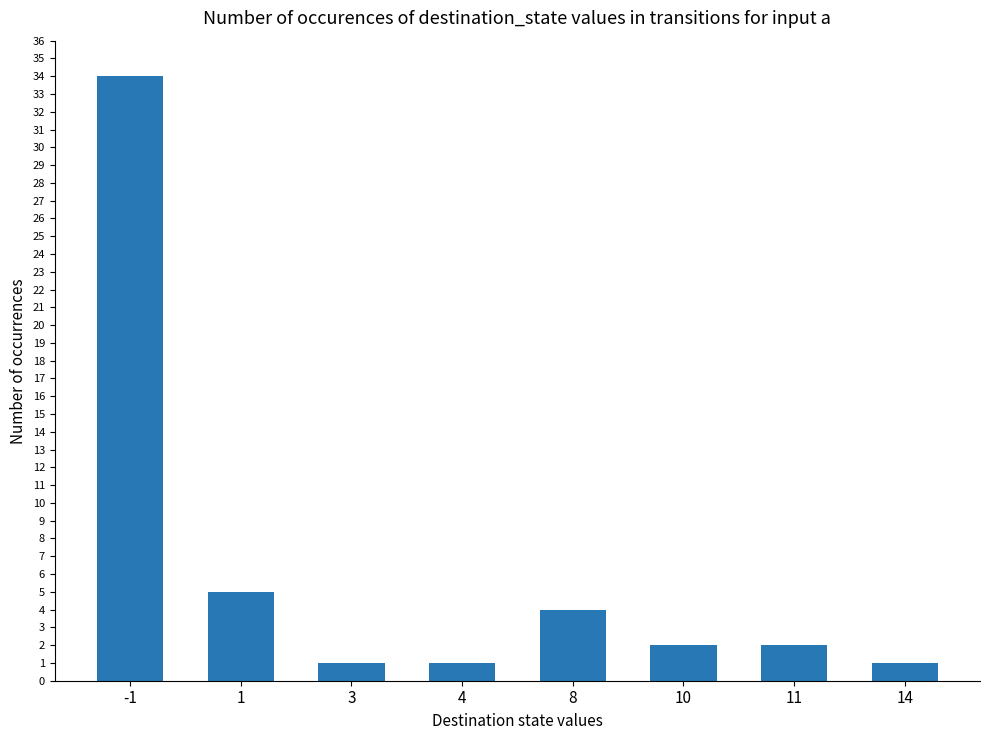

Are the bars horizontal?

No